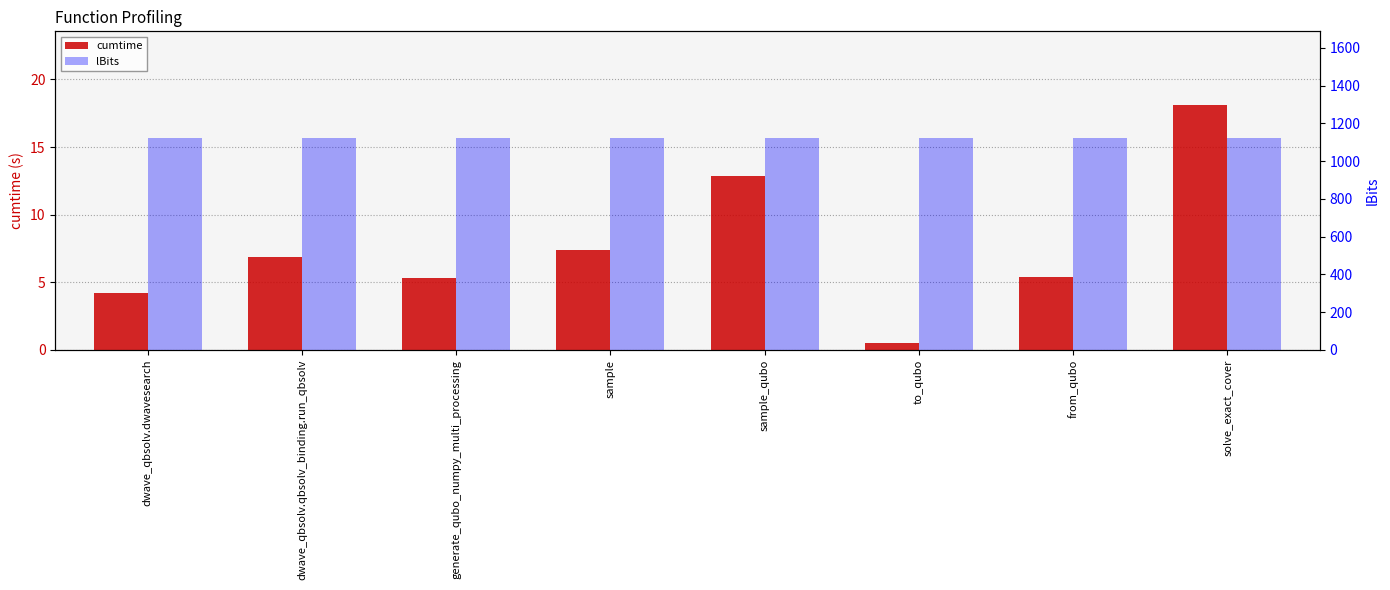

The value of lBits at to_qubo is 1125.0. True or false?

True